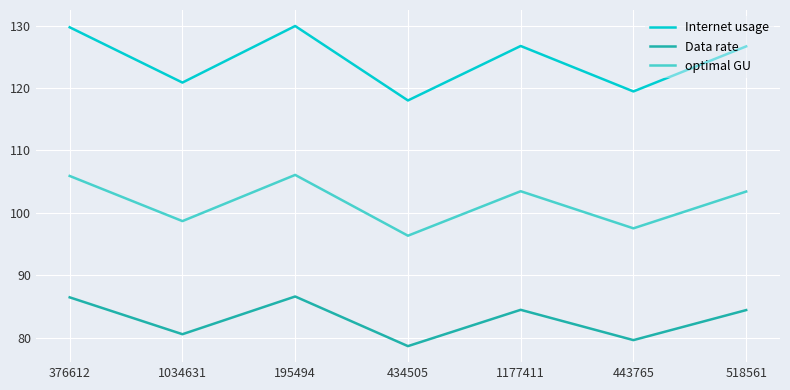

What position from the right is 443765?

2